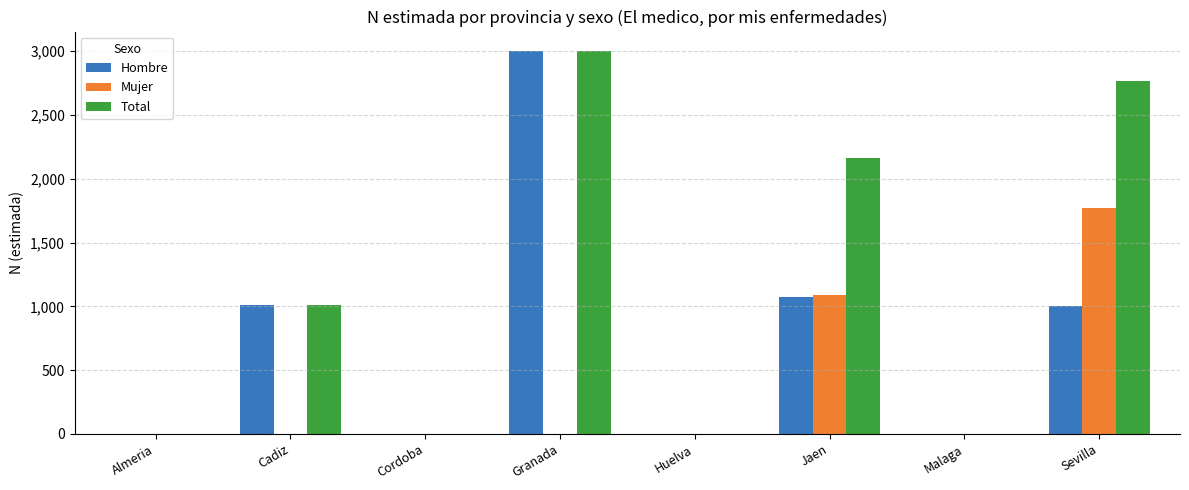

Are the bars grouped side by side (vs. stacked)?

Yes